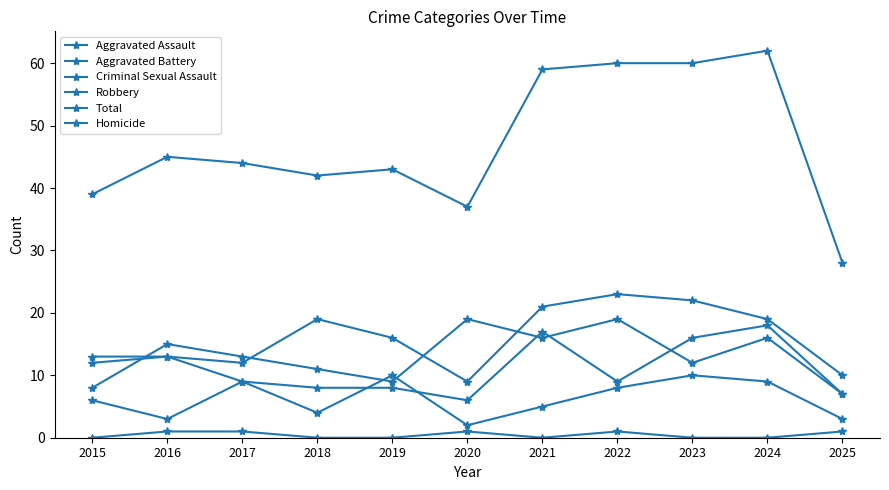

Is this an area chart (filled region under the line)?

No